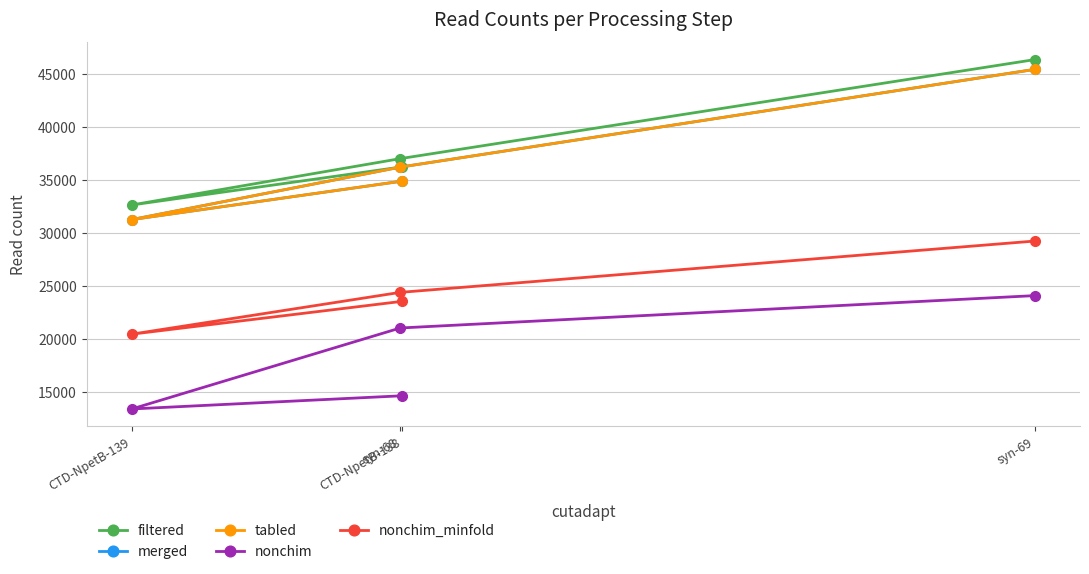

Reading left to right, what are all the values shown in this chart?

filtered: 36227	32630	37002	46348
merged: 34881	31252	36202	45425
tabled: 34881	31252	36202	45425
nonchim: 14628	13381	21023	24078
nonchim_minfold: 23538	20440	24384	29227